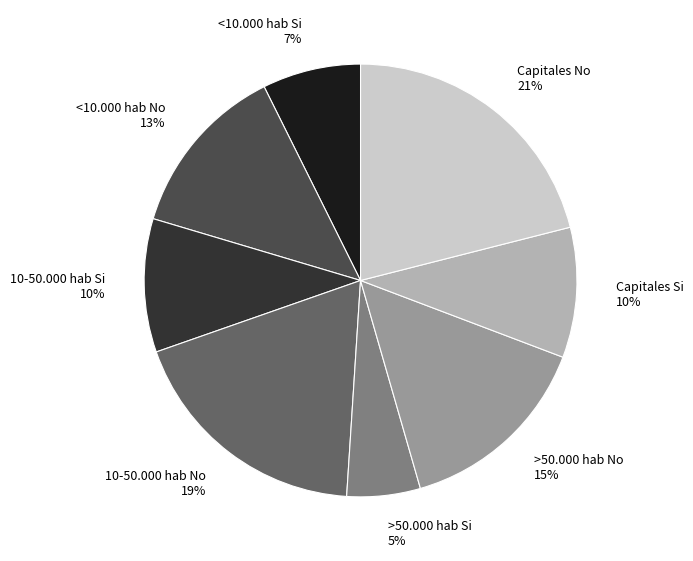

Combined, do <10.000 hab Si and 10-50.000 hab No account for over 50%?

No